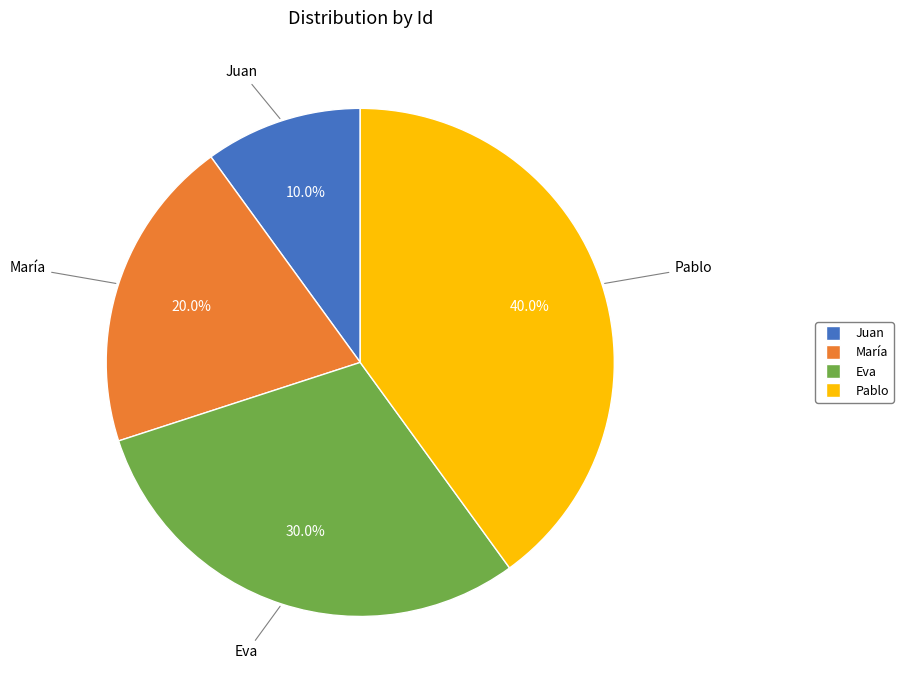

Is there a majority slice in this chart?

No